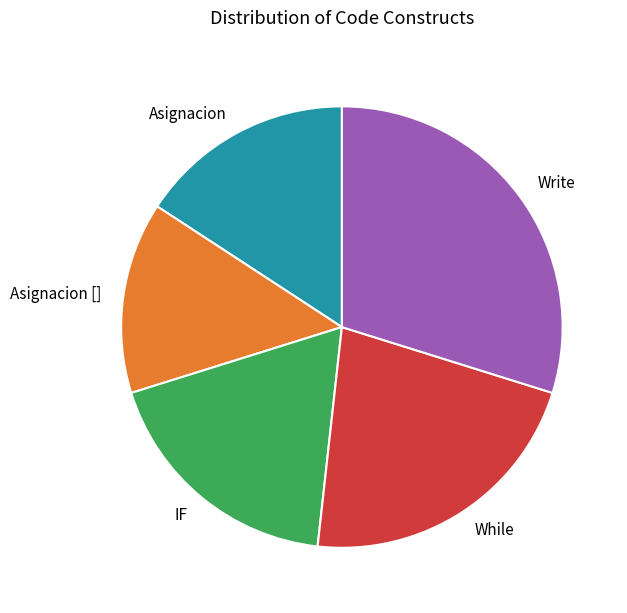

Count the number of slices in the pie.

5